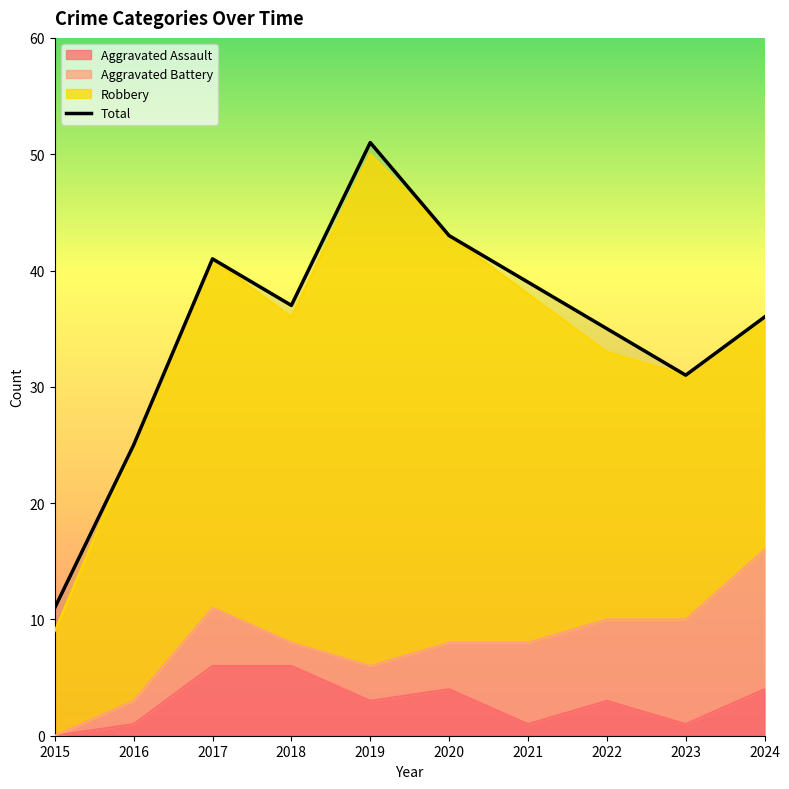

What is the maximum value shown in the chart?

51